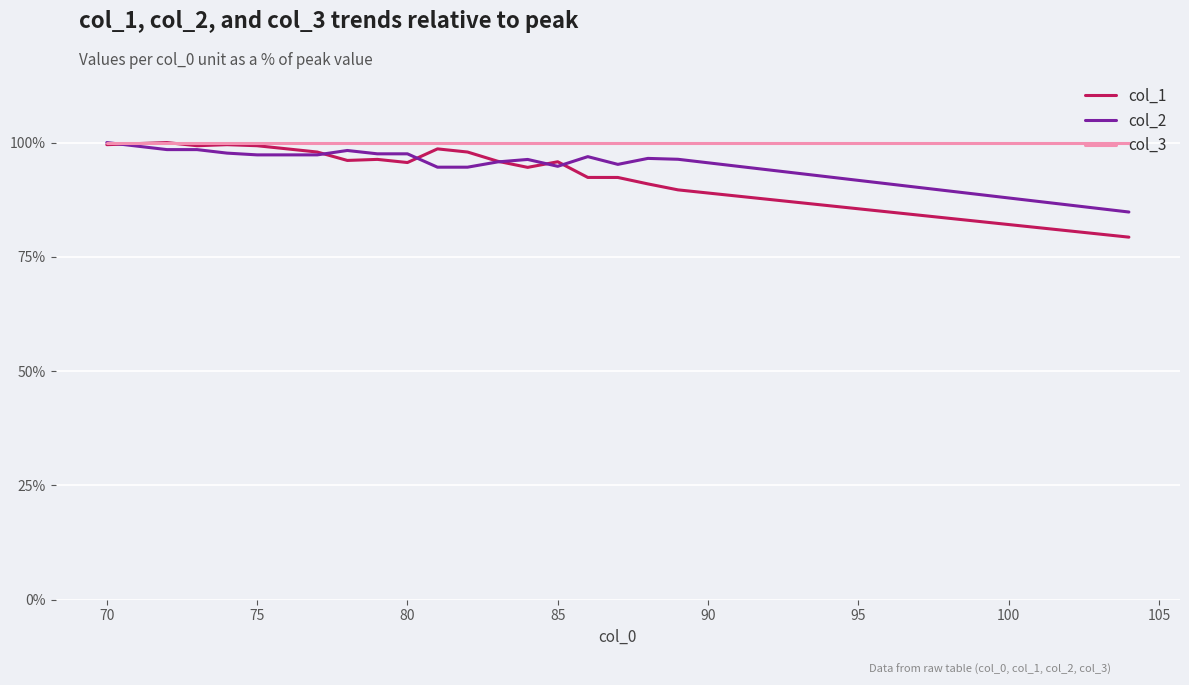

What is the greatest value displayed?

100.0